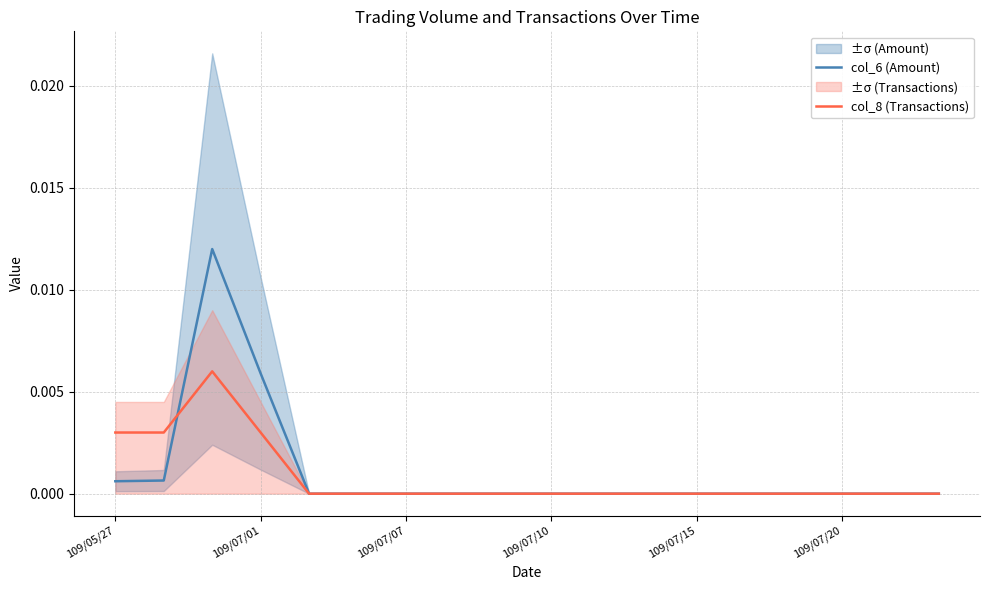

What are all the series names shown in the legend?

col_6 (Amount), col_8 (Transactions)